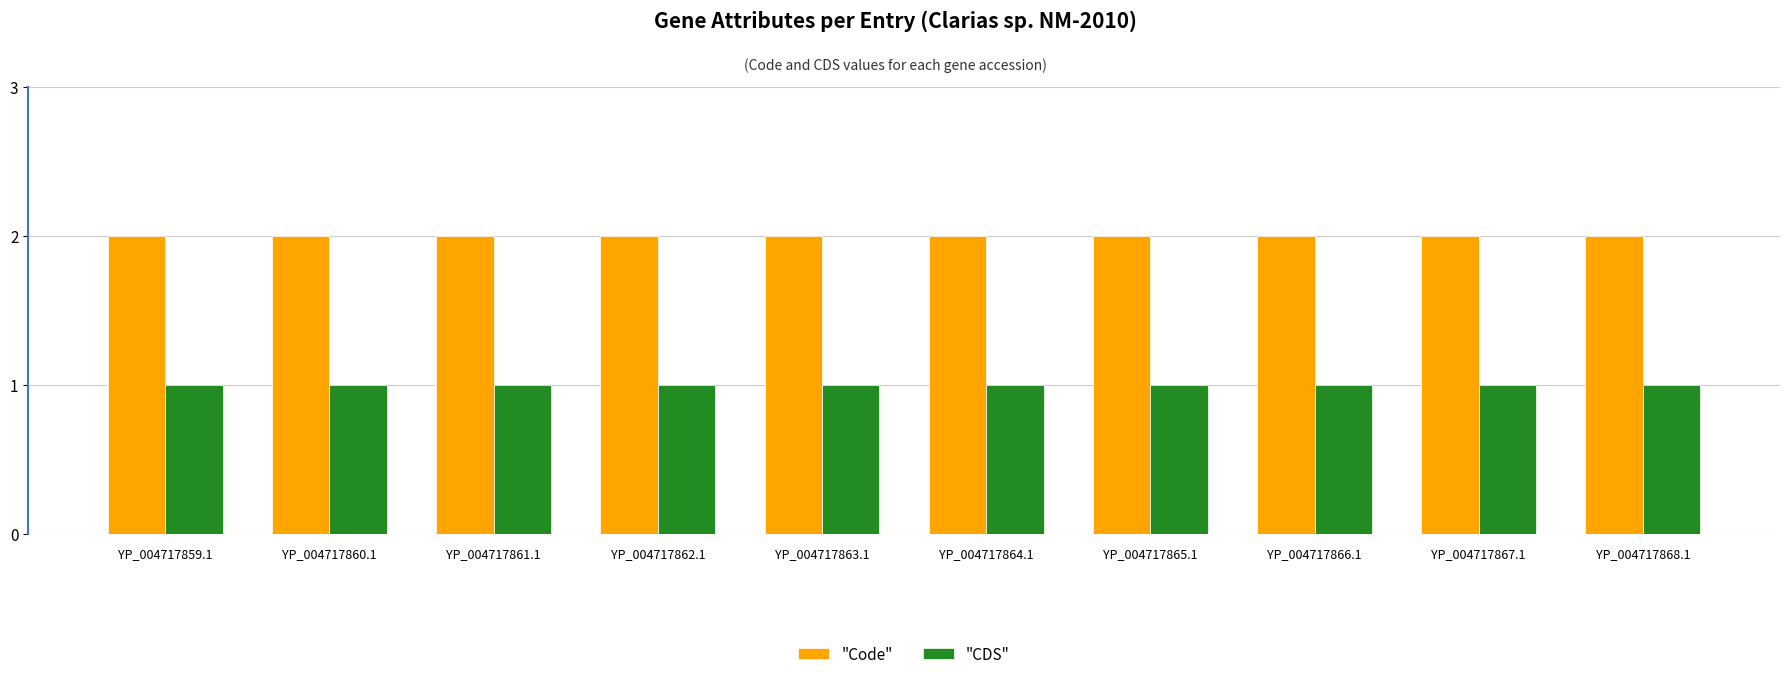

The value of "CDS" at YP_004717863.1 is 1. True or false?

True